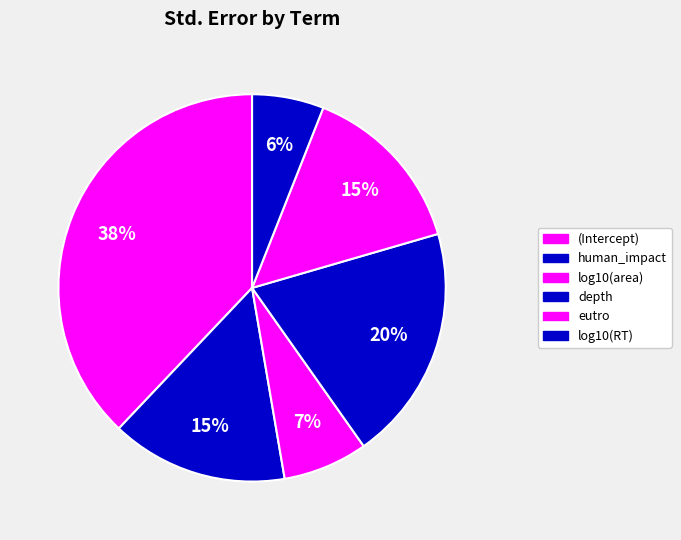

What portion of the pie excludes (Intercept)?

62.1%